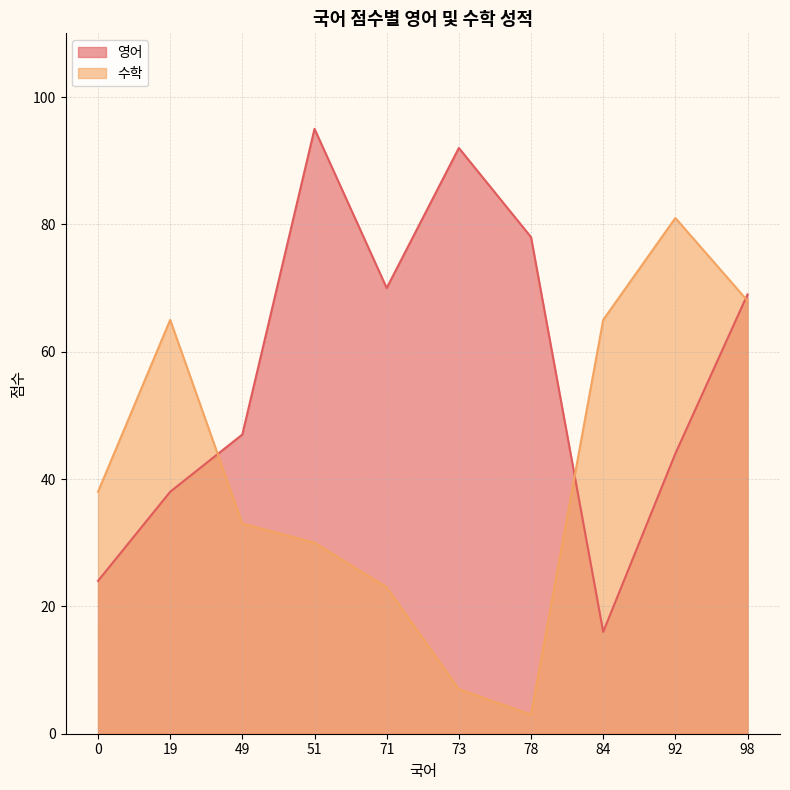

What are all the series names shown in the legend?

영어, 수학